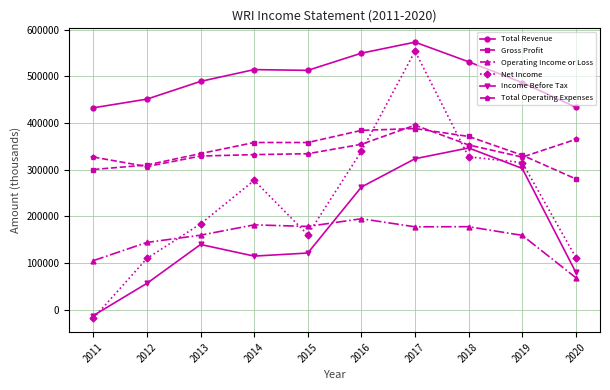

At which label does Operating Income or Loss reach its minimum?

2020